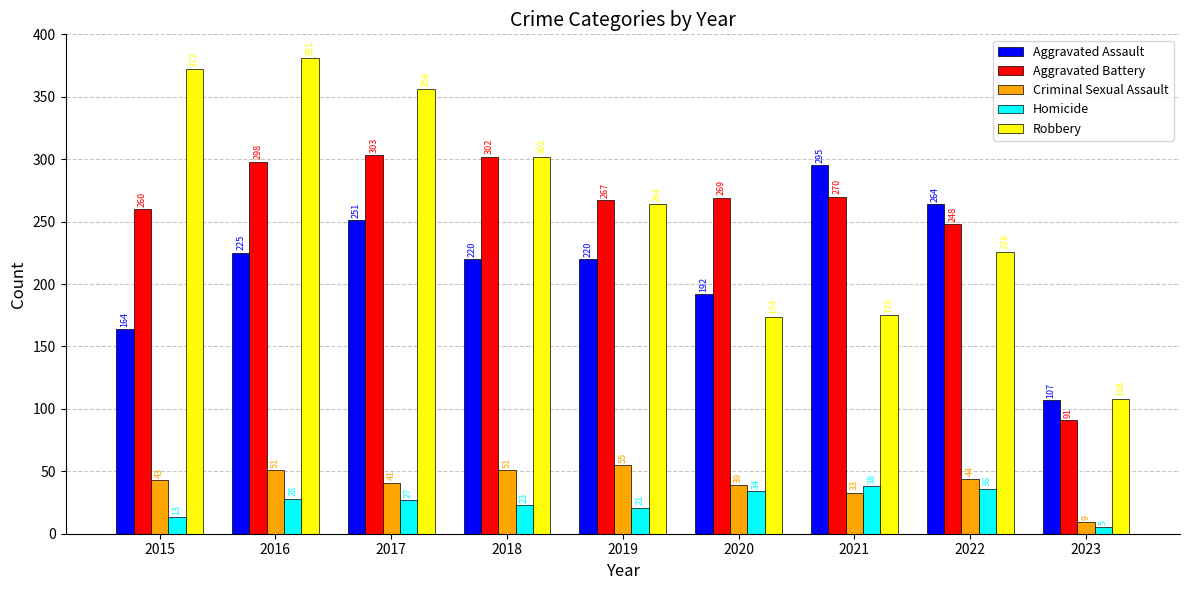

Which category has the highest value across all series?

2016